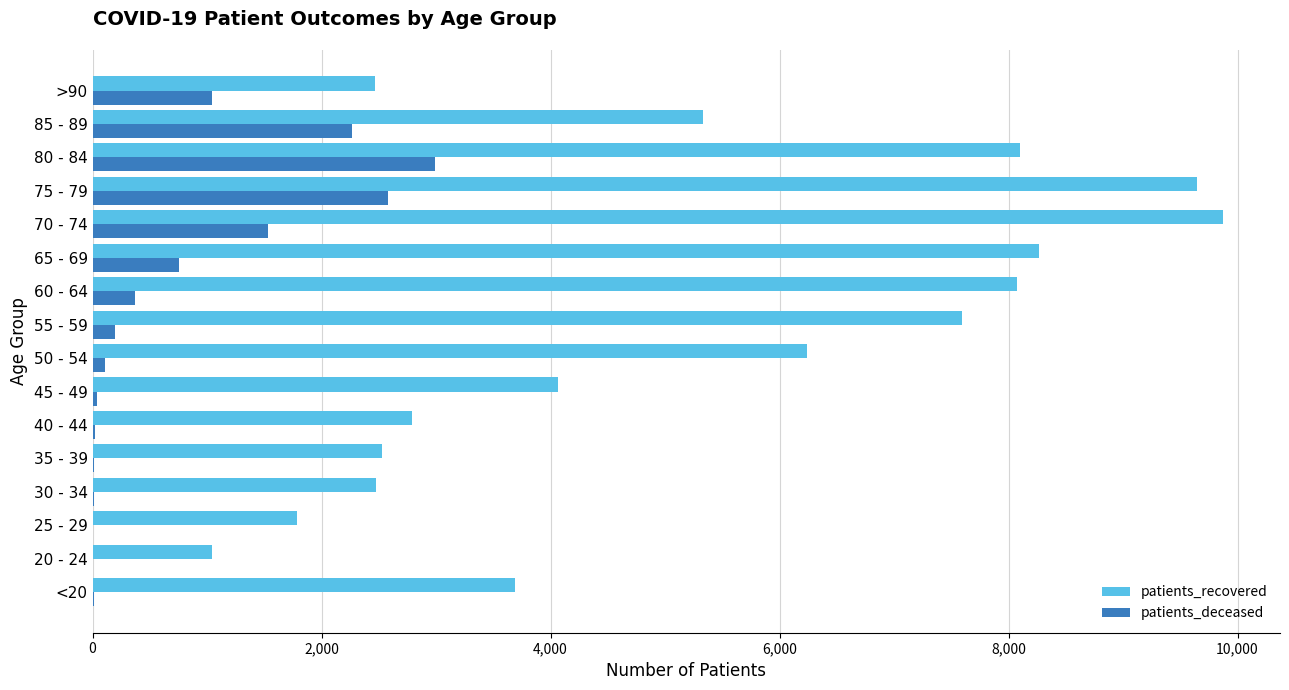

Where is patients_recovered nearest to the value 5459?

85 - 89